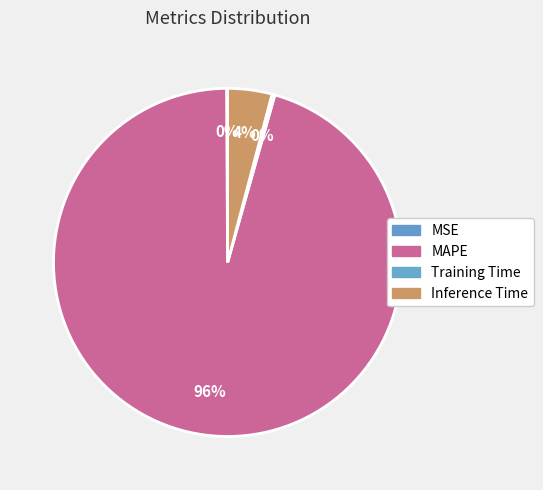

To the nearest percent, what portion does Inference Time represent?

4%